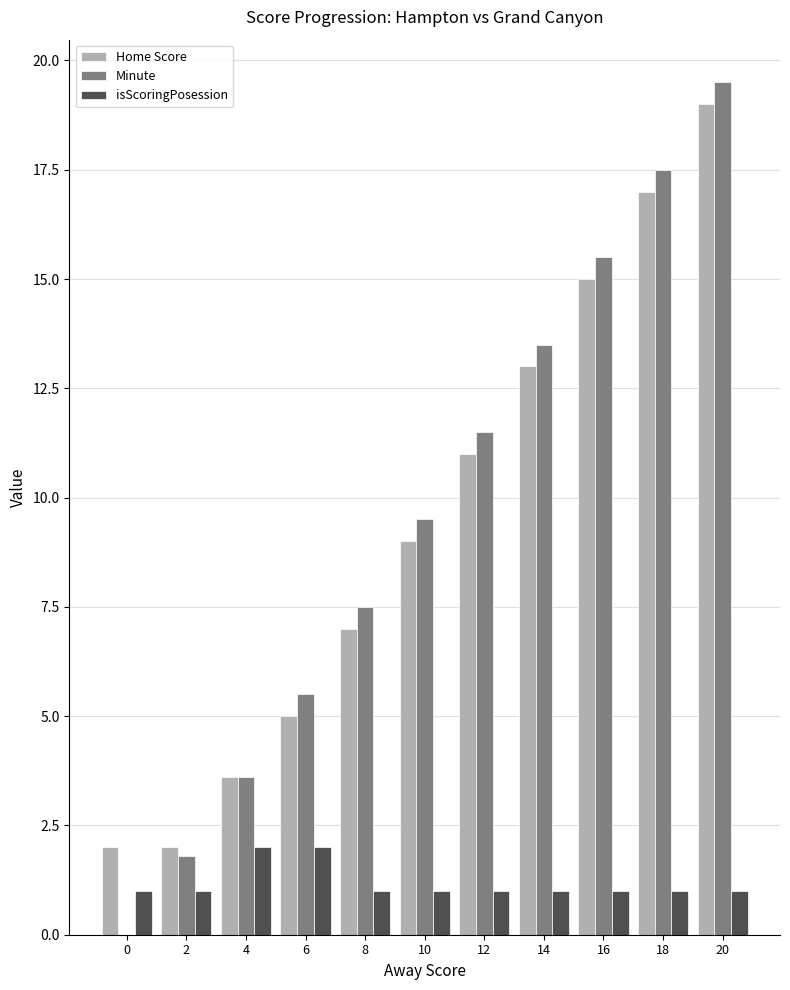

What is the maximum value for isScoringPosession?

2.0